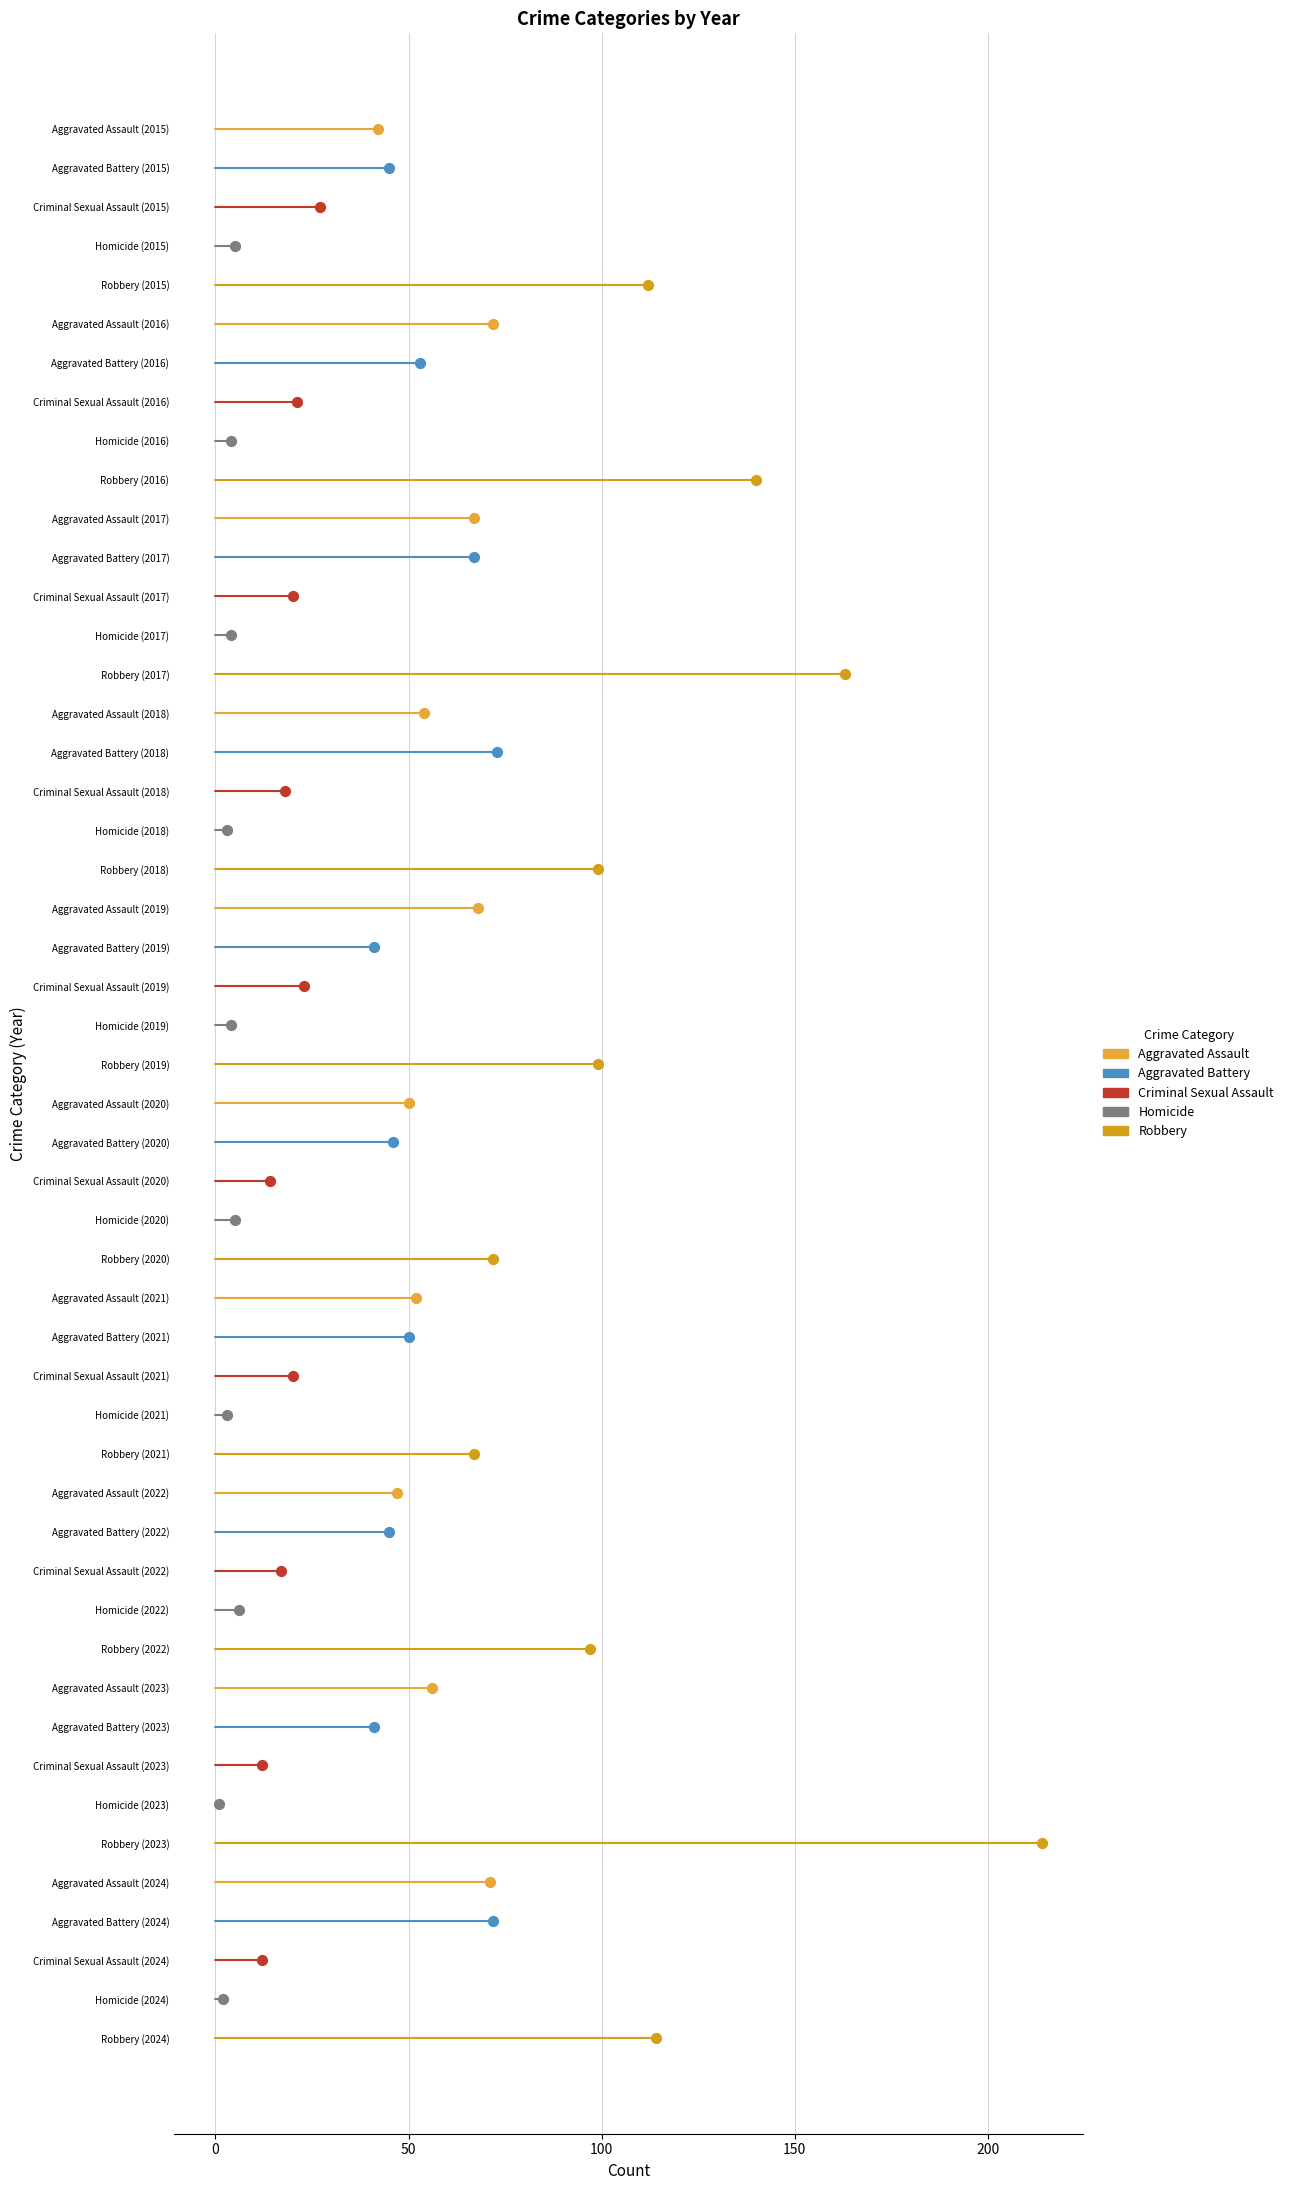

Which series reaches the minimum Y coordinate?

Robbery